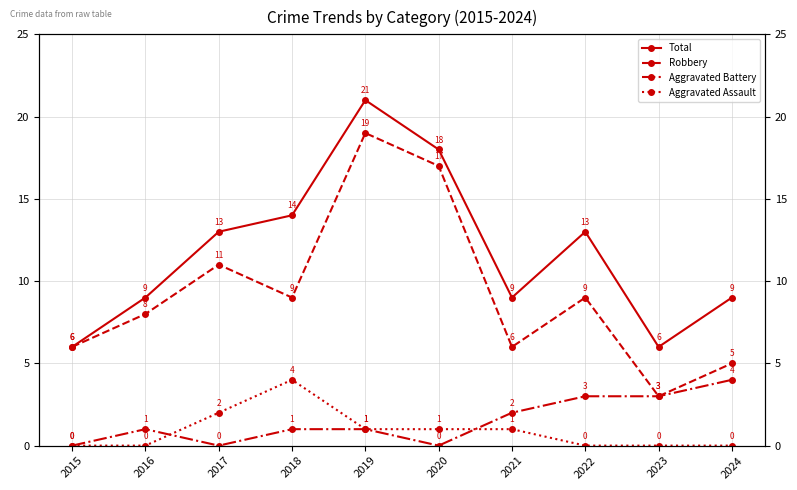

At how many categories does at least one series exceed 19?

1